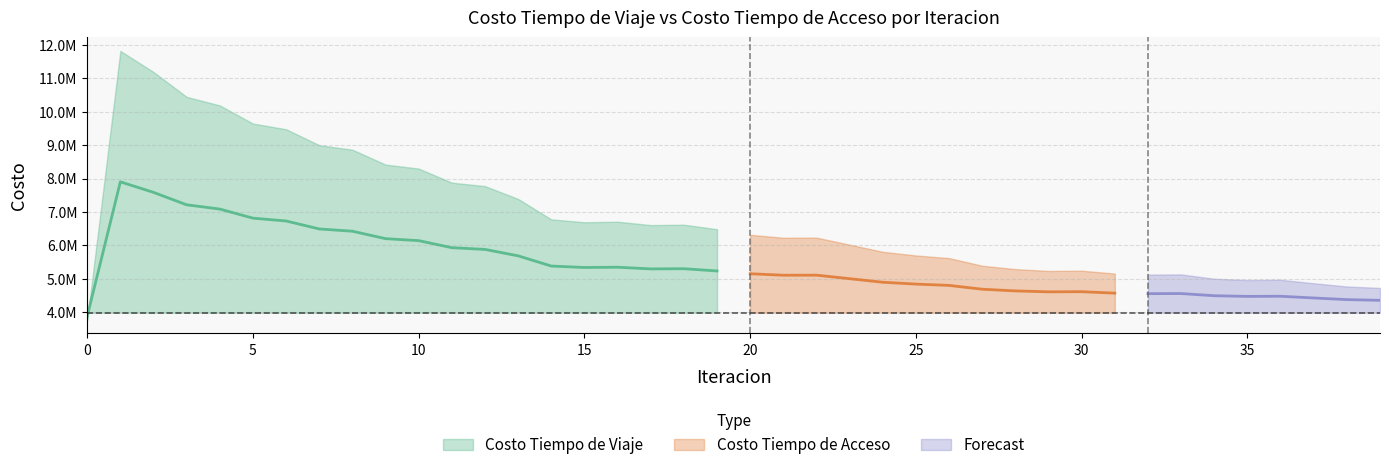

What is the maximum value shown in the chart?

11819120.1